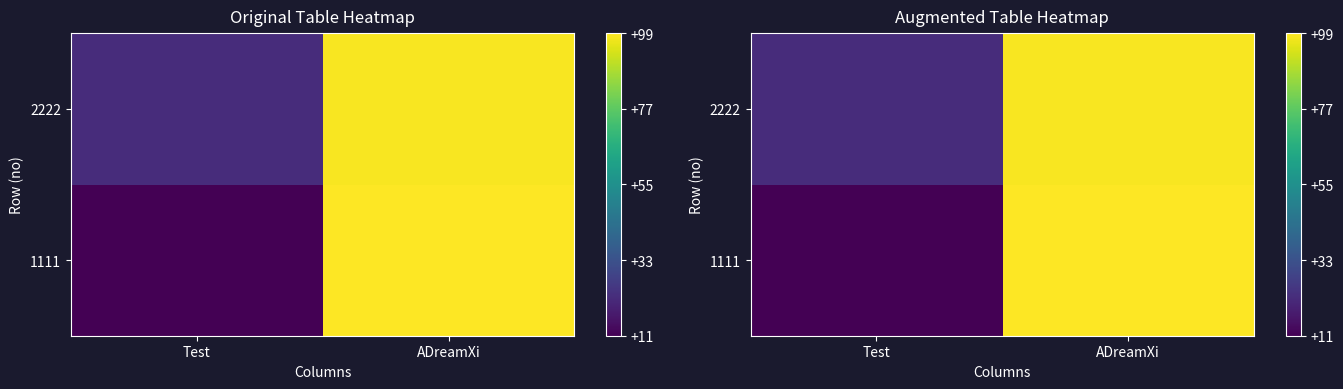

What is the average value of the 2222 series?

60